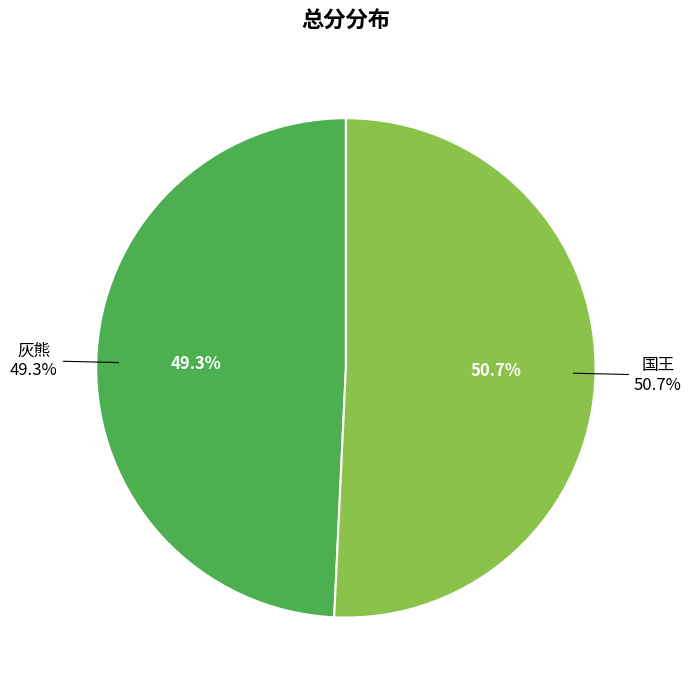

To the nearest percent, what is the difference between the largest and smallest slice percentages?

1%